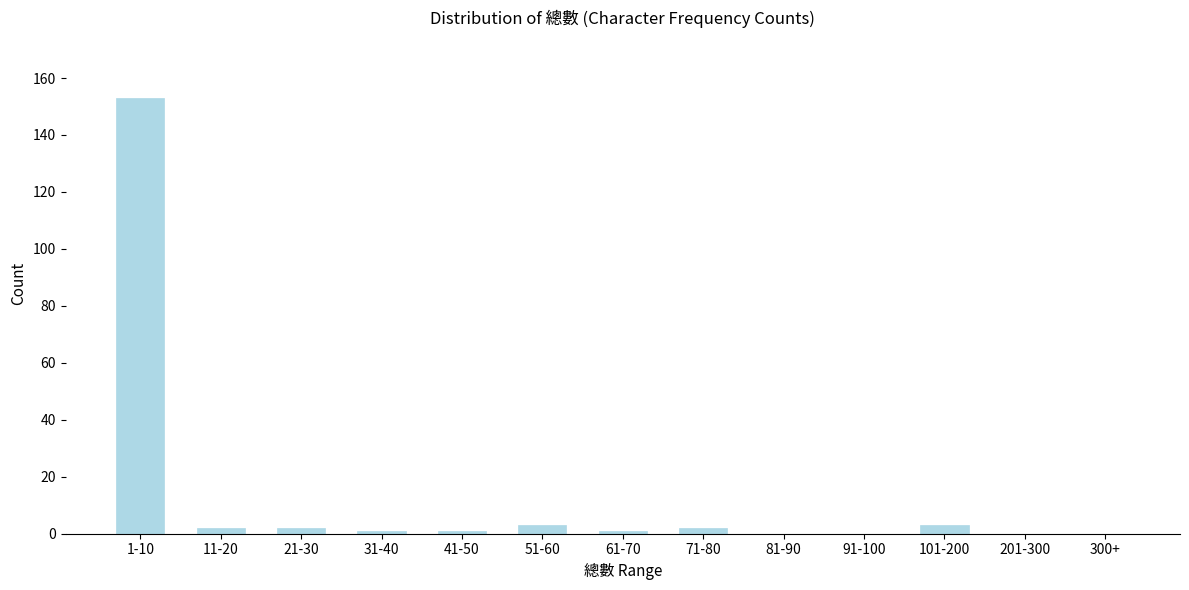

Reading left to right, list all the values displayed in this chart.

1-10=153	11-20=2	21-30=2	31-40=1	41-50=1	51-60=3	61-70=1	71-80=2	81-90=0	91-100=0	101-200=3	201-300=0	300+=0